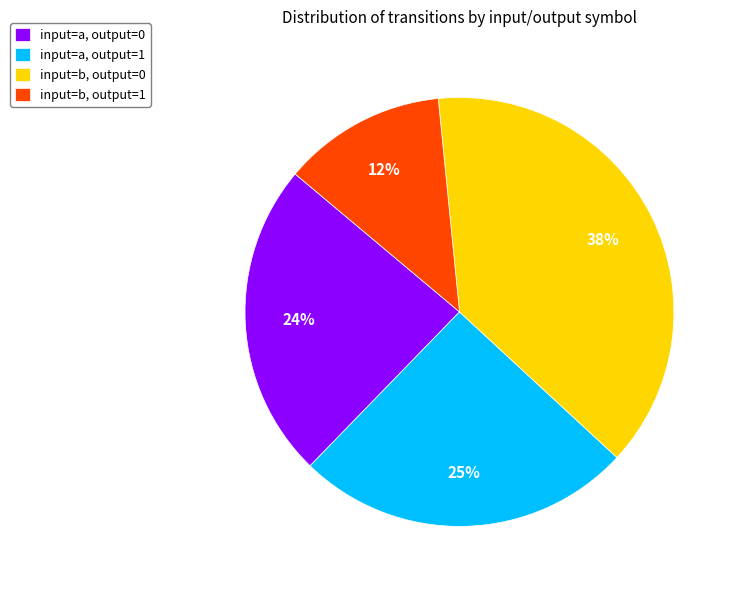

To the nearest percent, what is the difference between the input=a, output=1 and input=b, output=1 slice percentages?

13%